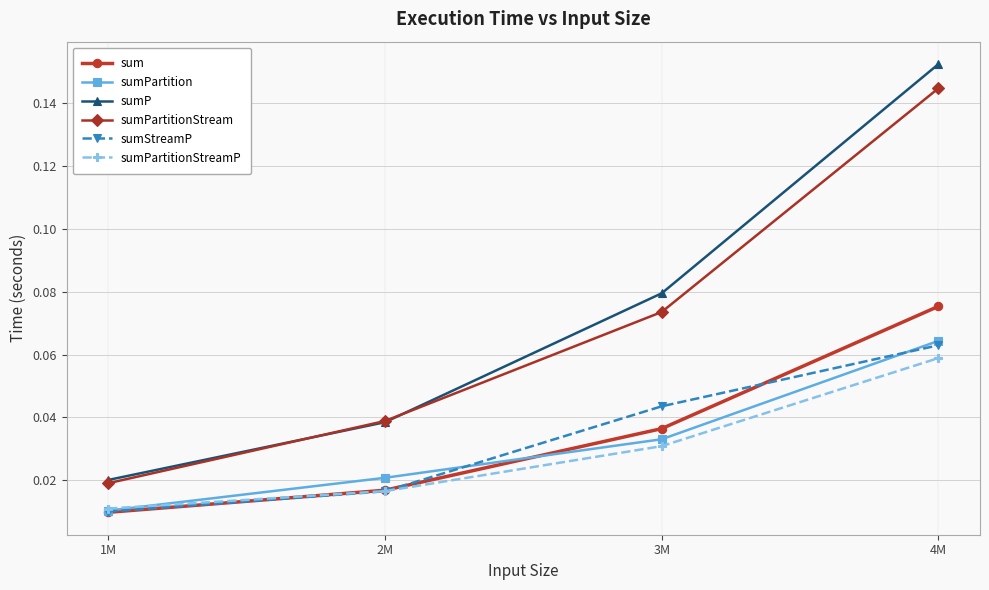

What is the label of the 4th point from the left?

4M